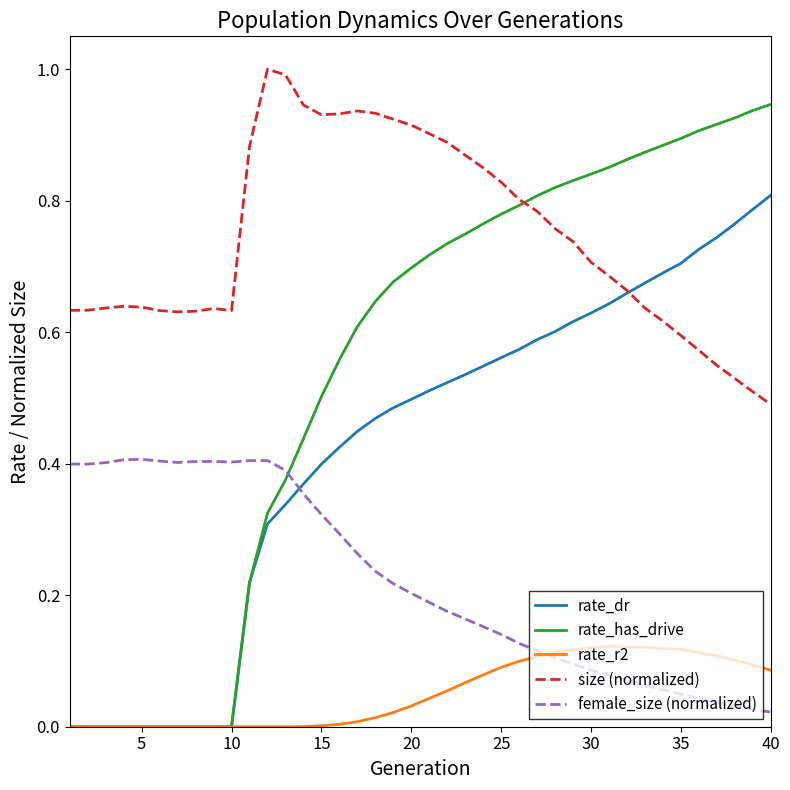

Which series has the widest spread of values?

rate_has_drive